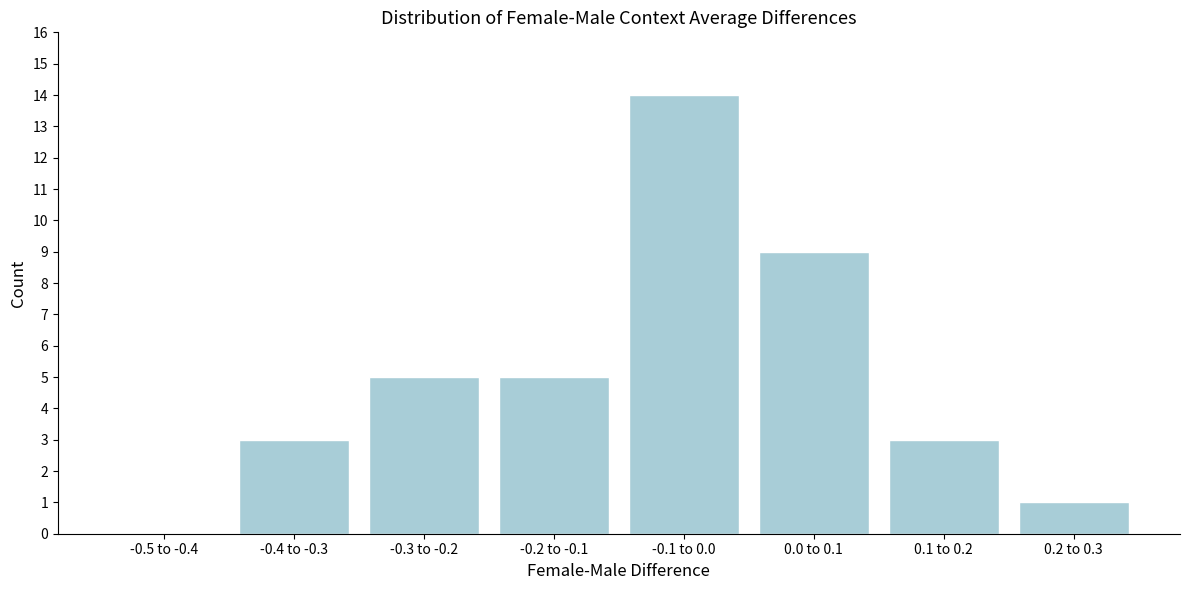

Reading left to right, list all the values displayed in this chart.

-0.5 to -0.4=0	-0.4 to -0.3=3	-0.3 to -0.2=5	-0.2 to -0.1=5	-0.1 to 0.0=14	0.0 to 0.1=9	0.1 to 0.2=3	0.2 to 0.3=1